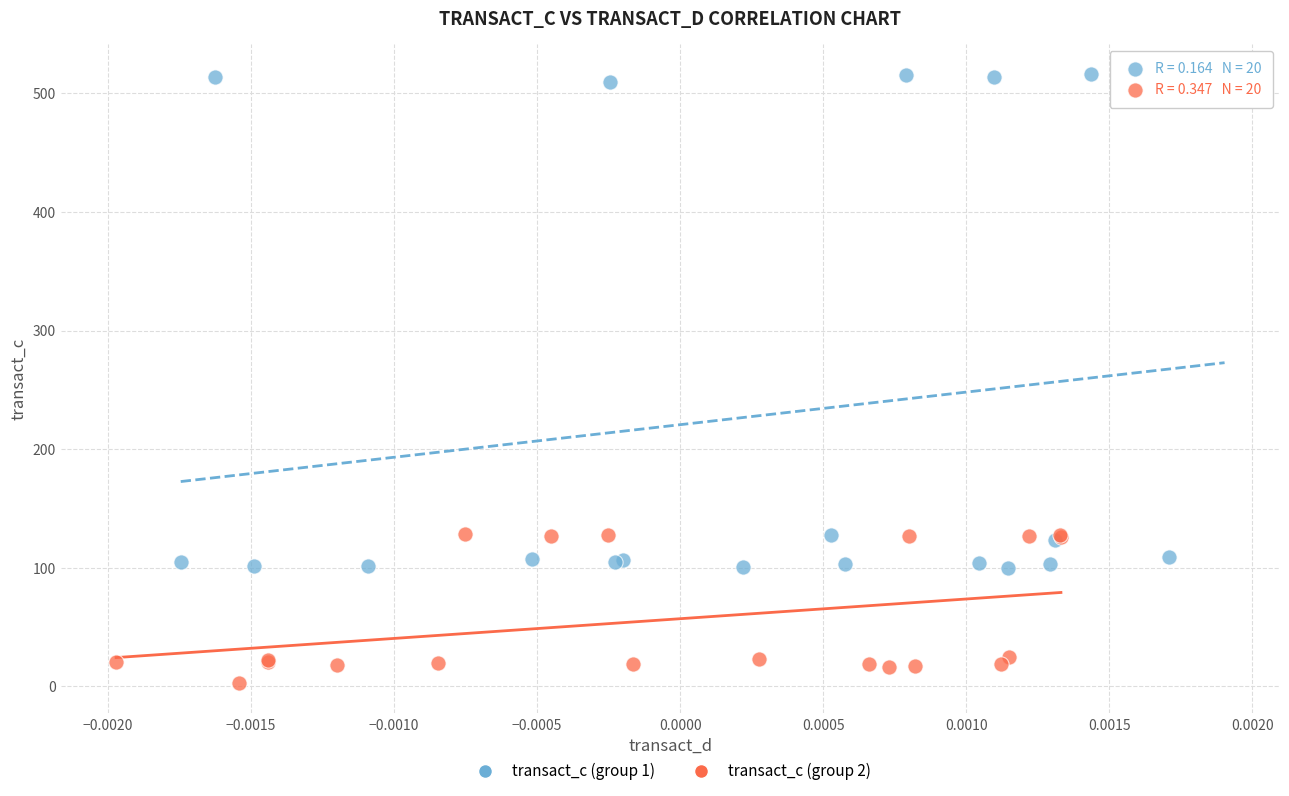

Which series has the largest Y range (max minus min)?

transact_c (group 1)